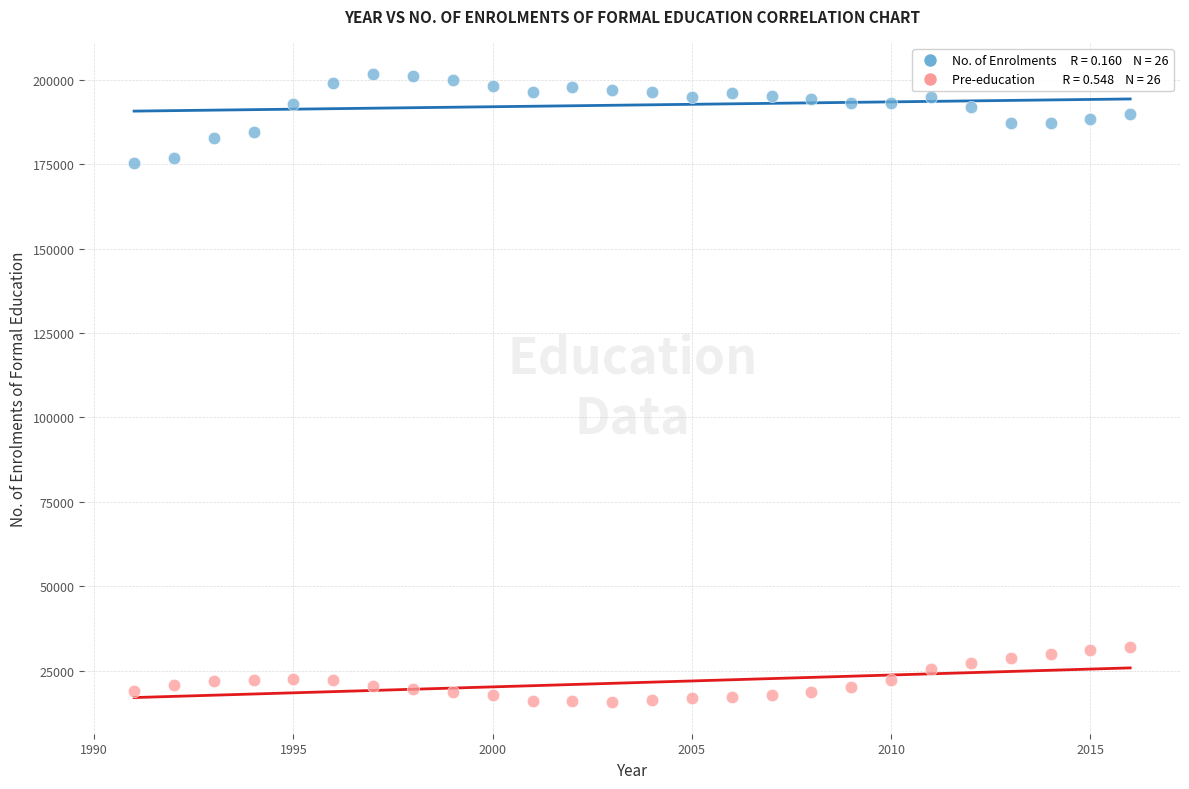

Across all data points, what is the range of X values (max minus min)?

25